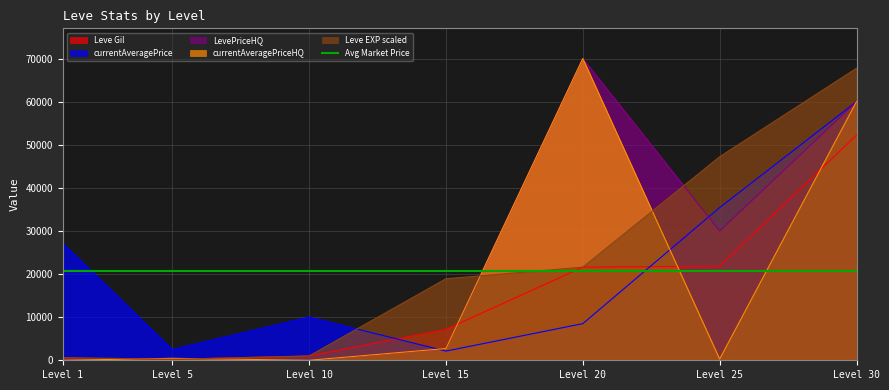

After their last crossing, which series has the higher values: currentAveragePrice or LevePriceHQ?

currentAveragePrice